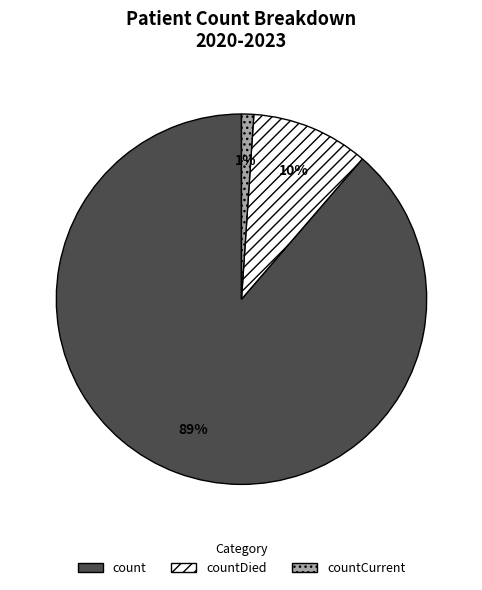

Is count the majority of the pie?

Yes